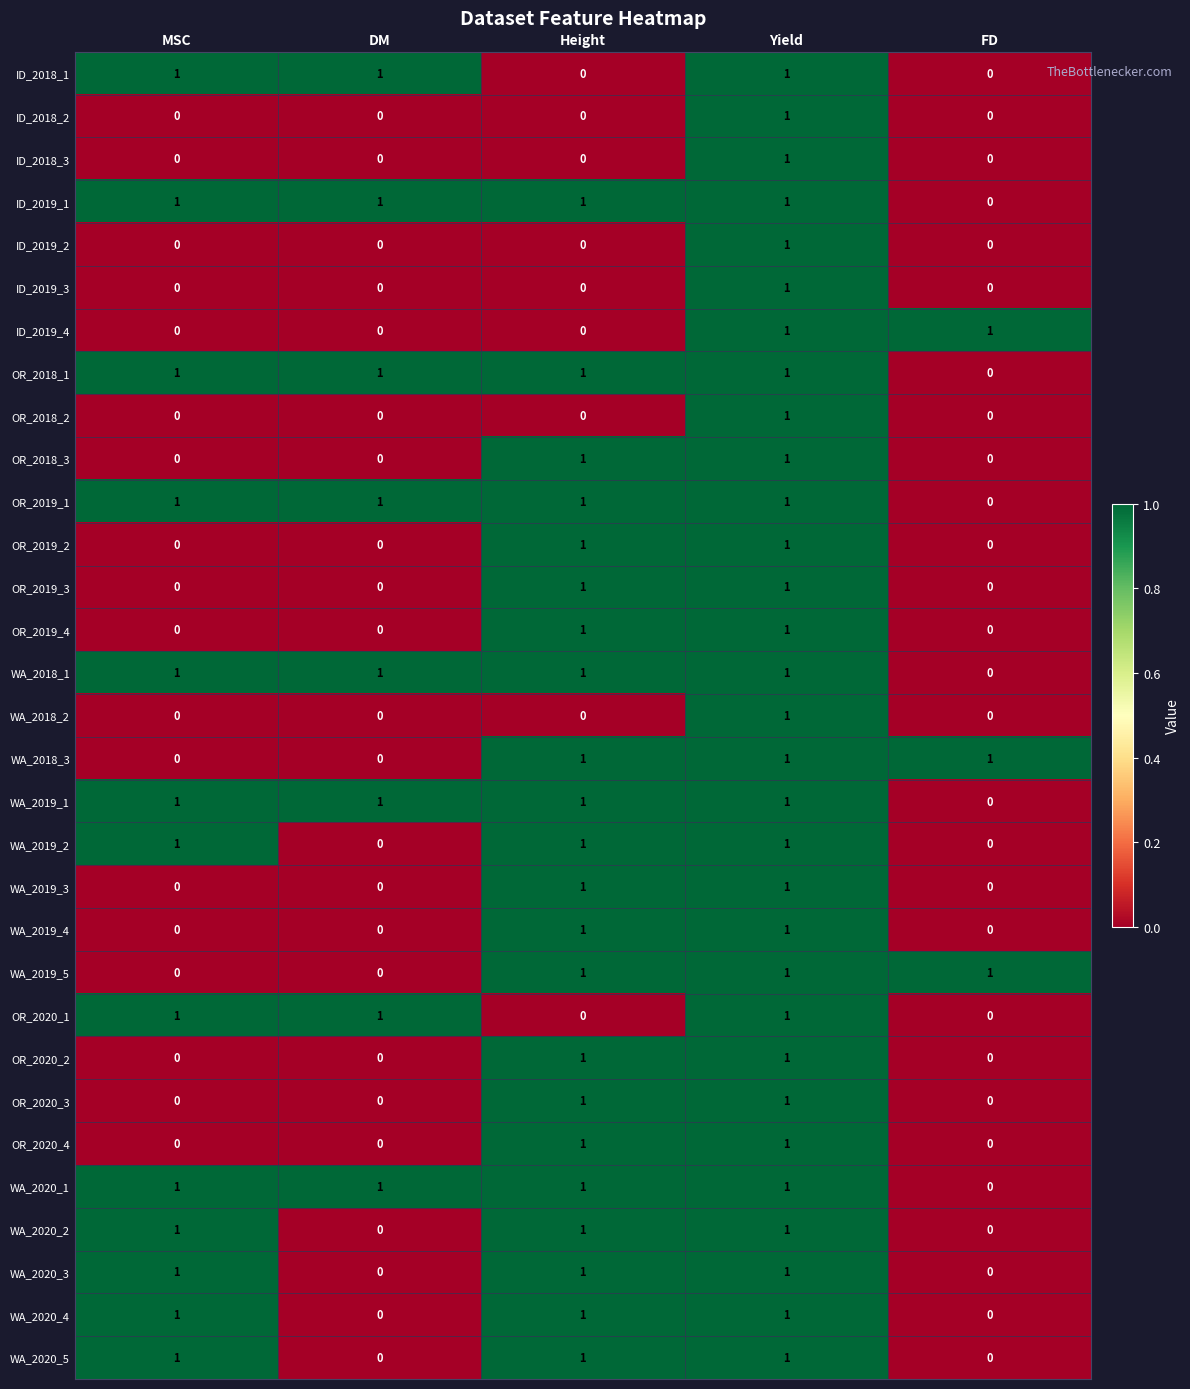

Is it true that ID_2019_3 equals 0 at FD?

True